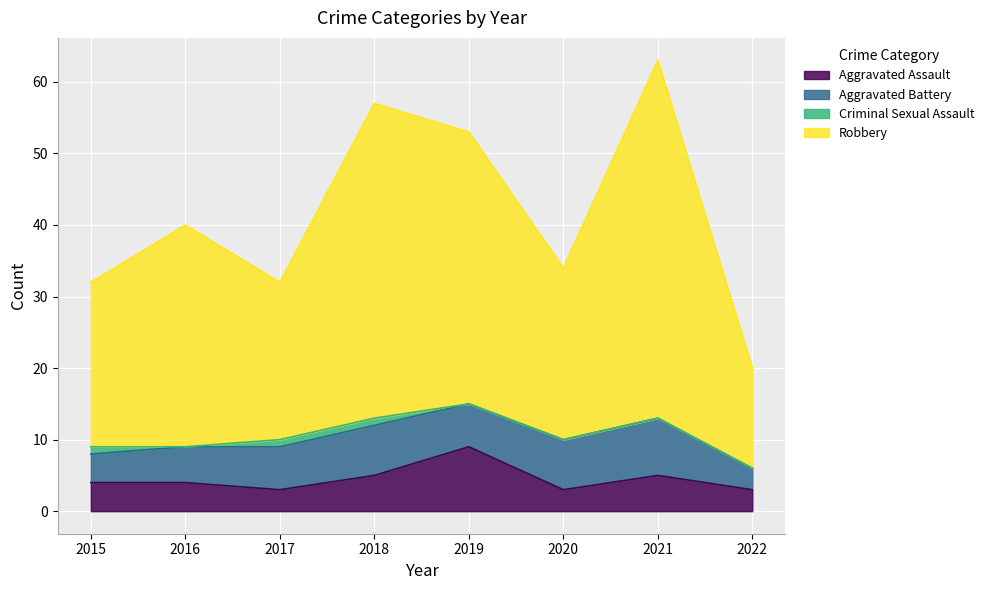

At which label does Aggravated Assault reach its peak?

2019